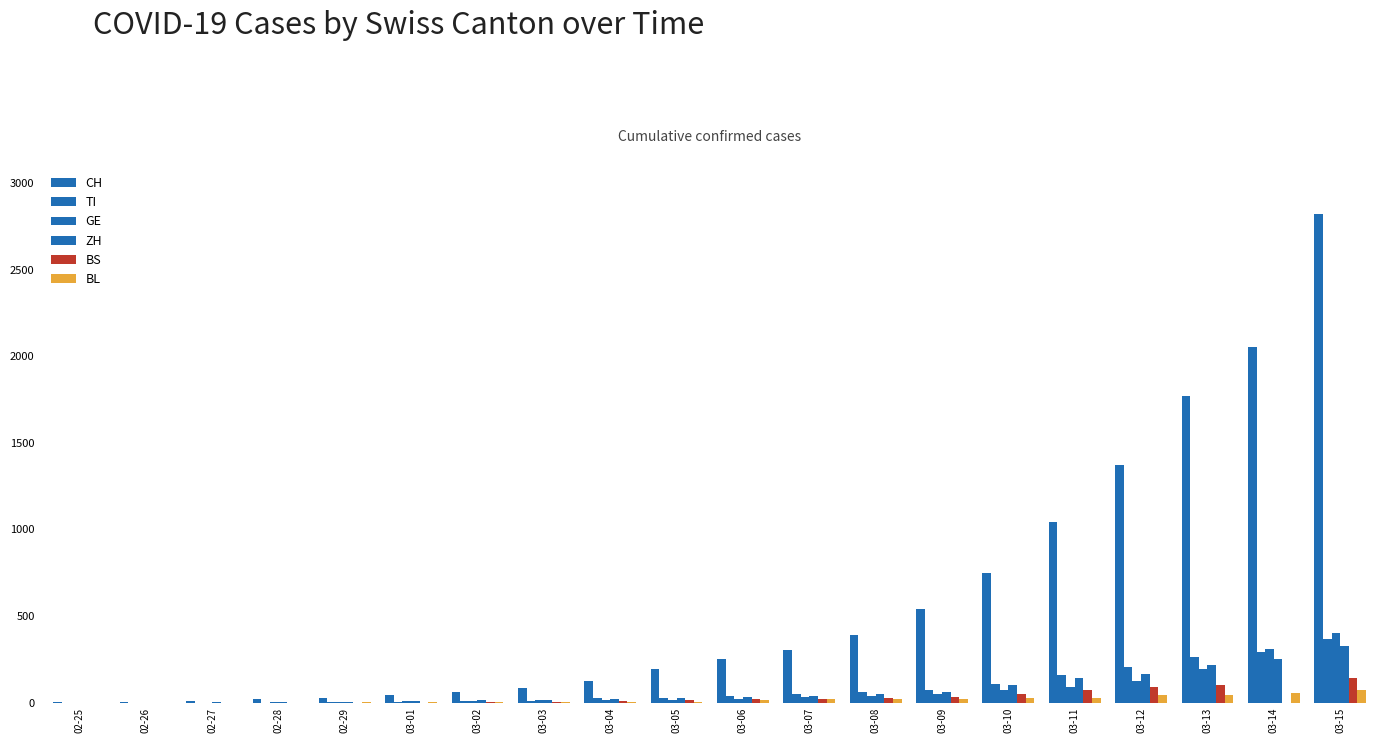

Reading left to right, what are all the values shown in this chart?

CH: 02-25=2	02-26=6	02-27=13	02-28=22	02-29=30	03-01=42	03-02=61	03-03=84	03-04=126	03-05=194	03-06=252	03-07=304	03-08=391	03-09=542	03-10=749	03-11=1046	03-12=1374	03-13=1769	03-14=2053	03-15=2818
TI: 02-25=0	02-26=0	02-27=1	02-28=1	02-29=2	03-01=2	03-02=8	03-03=13	03-04=25	03-05=28	03-06=41	03-07=49	03-08=61	03-09=75	03-10=108	03-11=163	03-12=206	03-13=265	03-14=293	03-15=368
GE: 02-25=0	02-26=1	02-27=1	02-28=4	02-29=7	03-01=10	03-02=11	03-03=14	03-04=14	03-05=17	03-06=21	03-07=32	03-08=40	03-09=50	03-10=75	03-11=91	03-12=123	03-13=197	03-14=310	03-15=403
ZH: 02-25=0	02-26=0	02-27=2	02-28=2	02-29=6	03-01=11	03-02=14	03-03=16	03-04=24	03-05=30	03-06=35	03-07=41	03-08=50	03-09=63	03-10=102	03-11=141	03-12=164	03-13=219	03-14=251	03-15=327
BS: 02-25=0	02-26=0	02-27=1	02-28=1	02-29=1	03-01=1	03-02=3	03-03=3	03-04=8	03-05=15	03-06=21	03-07=24	03-08=28	03-09=33	03-10=49	03-11=73	03-12=92	03-13=100	03-14=0	03-15=143
BL: 02-25=0	02-26=0	02-27=1	02-28=1	02-29=2	03-01=2	03-02=2	03-03=2	03-04=6	03-05=6	03-06=15	03-07=19	03-08=20	03-09=22	03-10=26	03-11=26	03-12=42	03-13=47	03-14=54	03-15=76